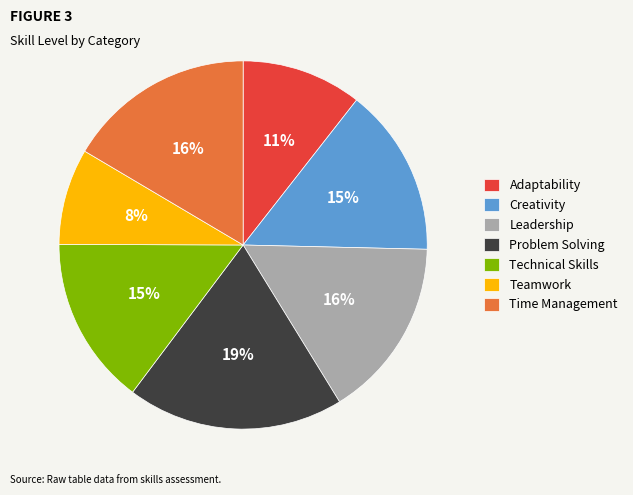

What is the largest slice in the pie chart?

Problem Solving